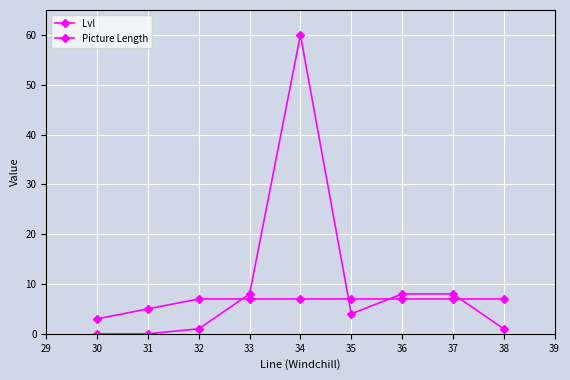

How many lines are shown in the chart?

2